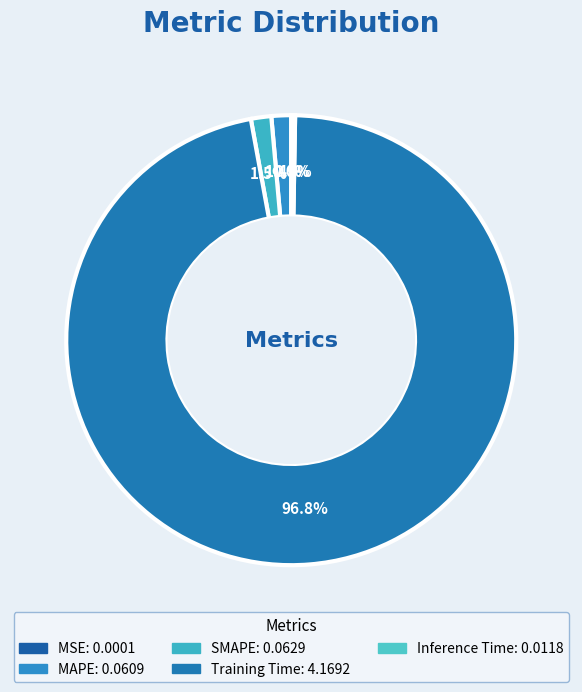

Count the number of slices in the pie.

5